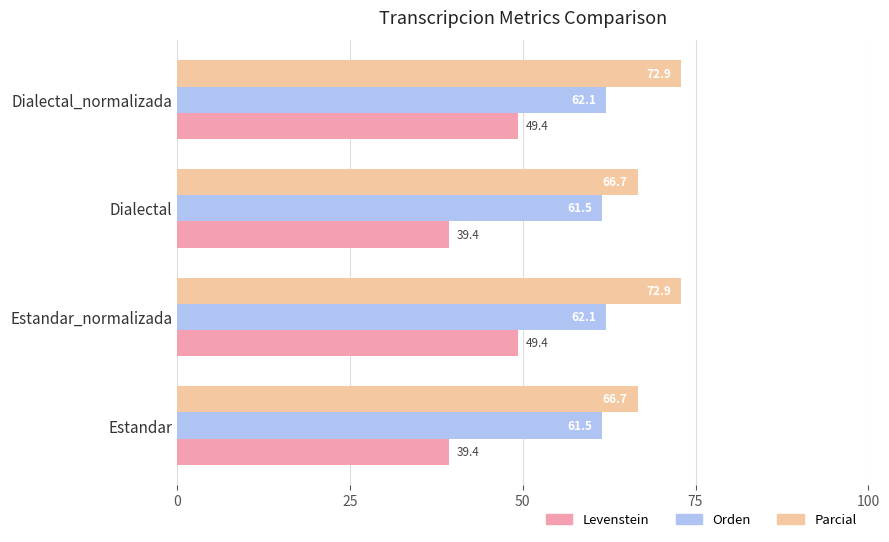

How many series are shown in this chart?

3